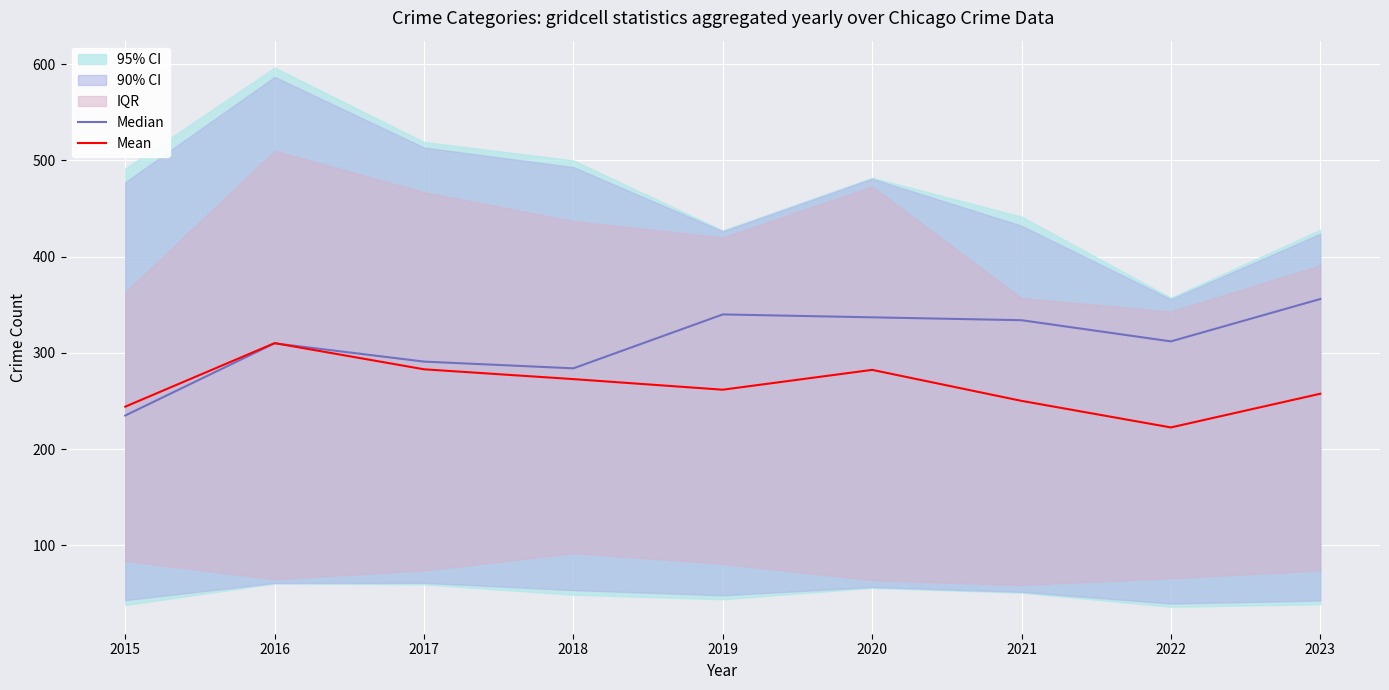

What is the lowest value of the Mean series?

222.6